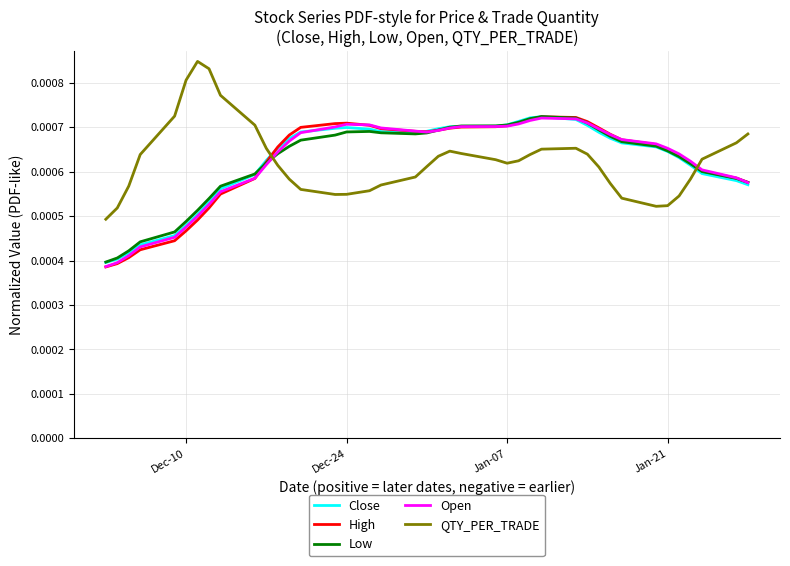

How many intersections are there between High and QTY_PER_TRADE?

2